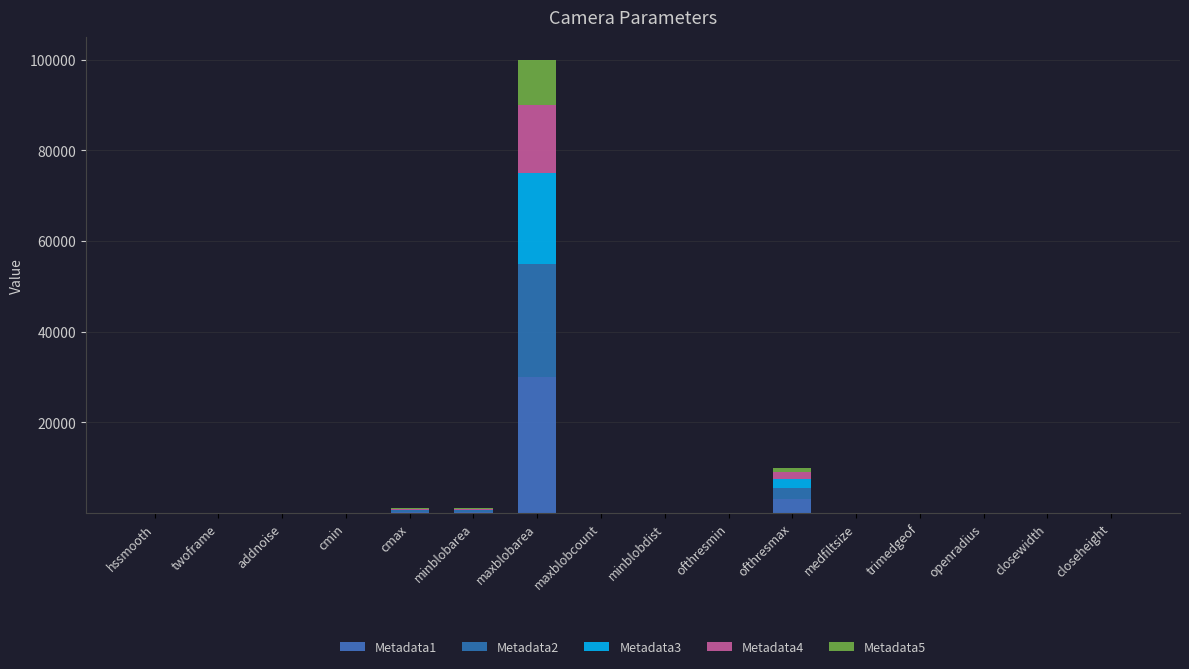

What is the label of the 14th bar from the left?

openradius